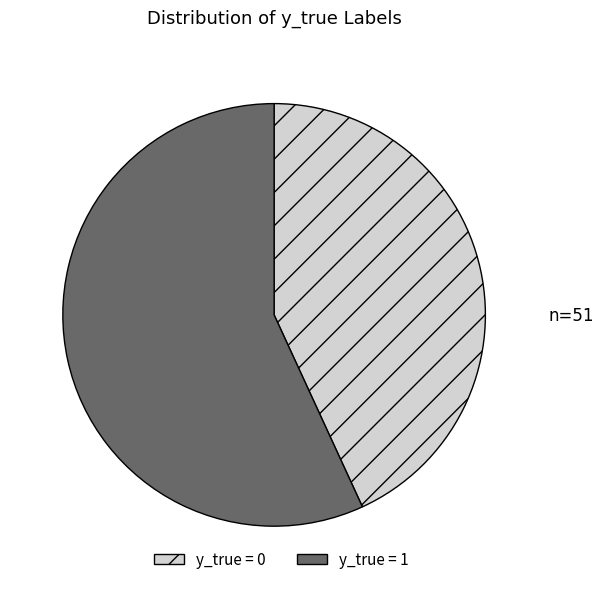

Do y_true = 0 and y_true = 1 together represent more than half of the pie?

Yes